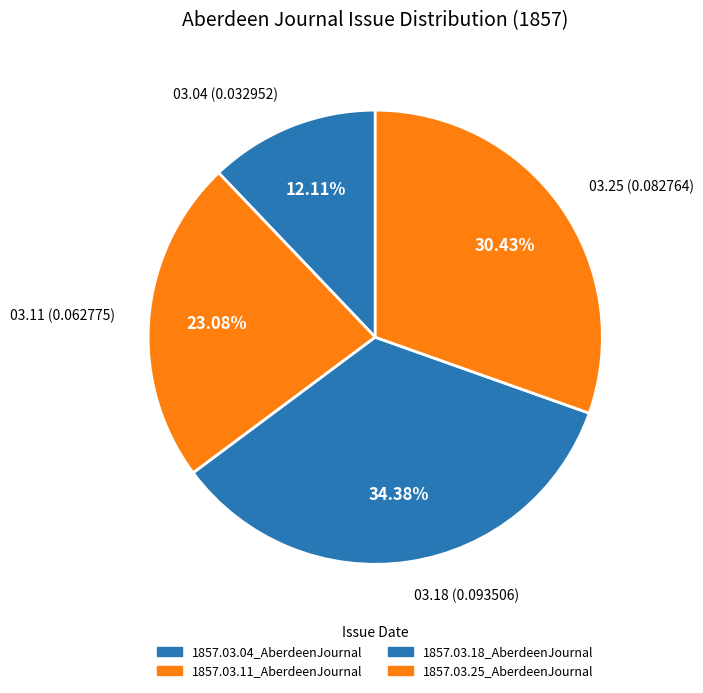

Does any single category account for the majority?

No